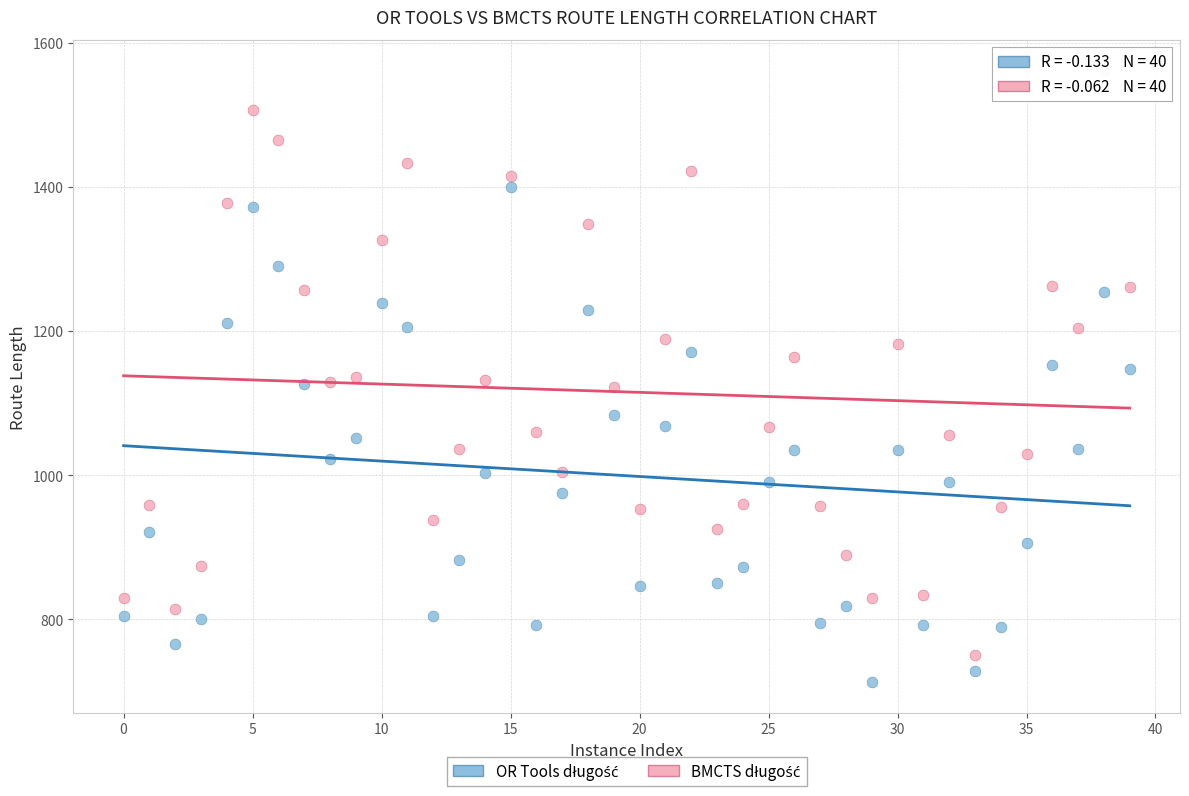

Across all data points, what is the range of Y values (max minus min)?

848.9